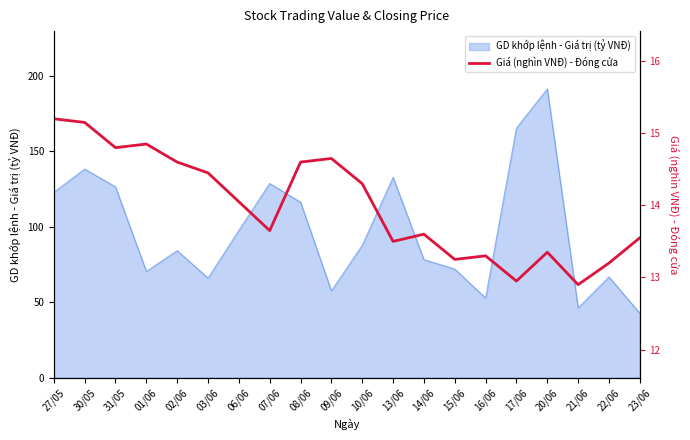

What is the approximate value at 21/06?

12.9